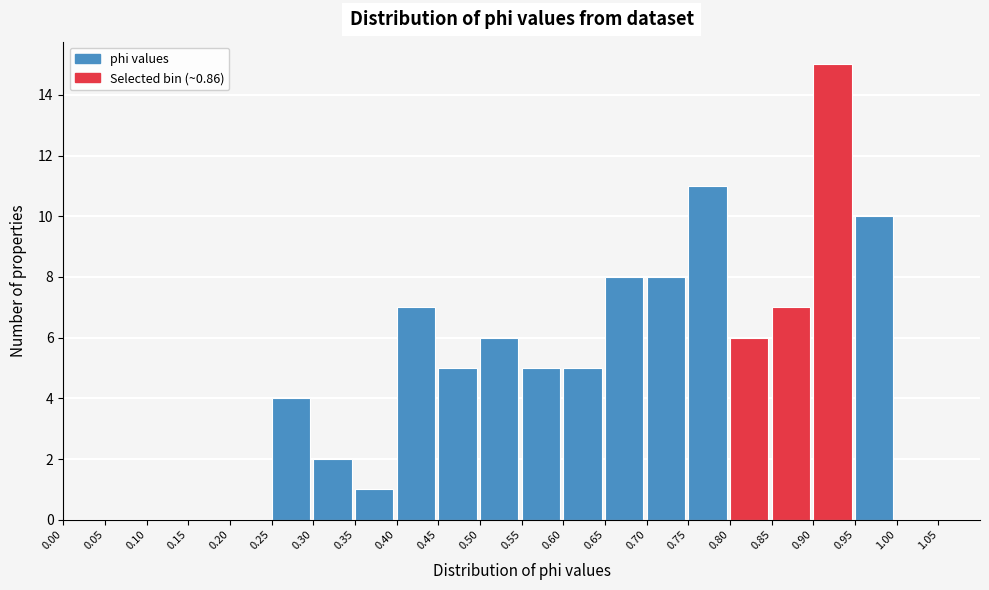

Reading left to right, list every bar in this chart as the range it spans on the x-axis followed by its height. The values are not printed on the chart, so give them approximately, as read against the axis.

0.00 to 0.05: 0
0.05 to 0.10: 0
0.10 to 0.15: 0
0.15 to 0.20: 0
0.20 to 0.25: 0
0.25 to 0.30: 4
0.30 to 0.35: 2
0.35 to 0.40: 1
0.40 to 0.45: 7
0.45 to 0.50: 5
0.50 to 0.55: 6
0.55 to 0.60: 5
0.60 to 0.65: 5
0.65 to 0.70: 8
0.70 to 0.75: 8
0.75 to 0.80: 11
0.80 to 0.85: 6
0.85 to 0.90: 7
0.90 to 0.95: 15
0.95 to 1.00: 10
1.00 to 1.05: 0
1.05 to 1.10: 0